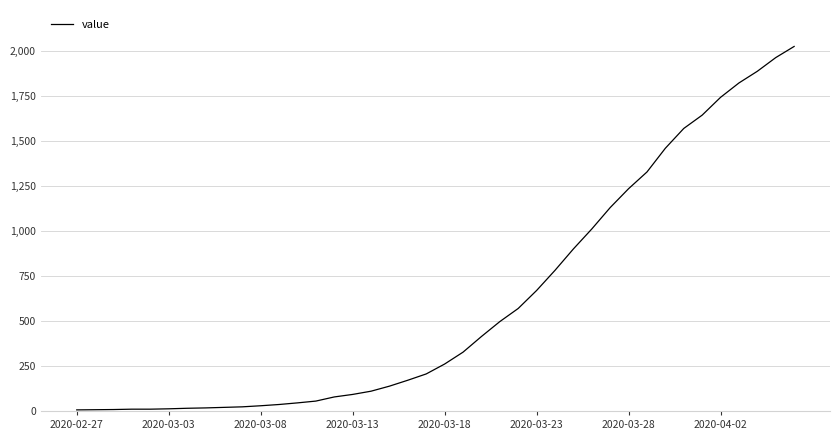

What is the greatest value displayed?

2027